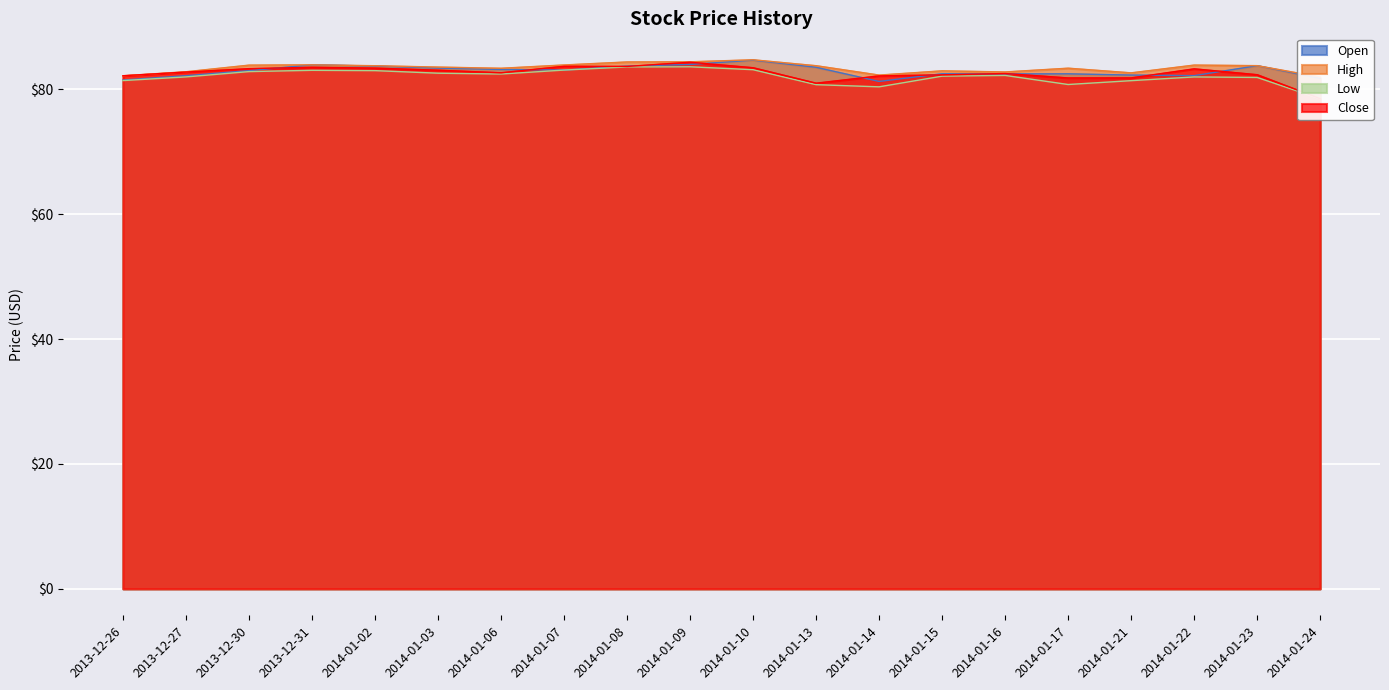

Reading right to left, what are all the values shown in this chart?

Open: 81.8	83.8	82.2	82.3	82.5	82.5	82.5	81.3	83.5	84.7	84.0	83.7	83.1	83.2	83.4	83.7	83.9	83.0	82.2	81.5
High: 82.0	83.8	83.9	82.7	83.4	82.8	83.0	82.3	83.8	84.7	84.4	84.4	83.9	83.4	83.6	83.8	83.9	83.9	82.8	82.2
Low: 78.5	81.9	82.0	81.4	80.8	82.2	82.1	80.4	80.8	83.2	83.6	83.6	83.1	82.5	82.6	83.0	83.1	82.9	82.0	81.4
Close: 78.5	82.4	83.3	81.8	81.8	82.6	82.3	82.2	81.0	83.5	84.4	83.7	83.7	82.7	83.1	83.4	83.5	83.3	82.8	82.2